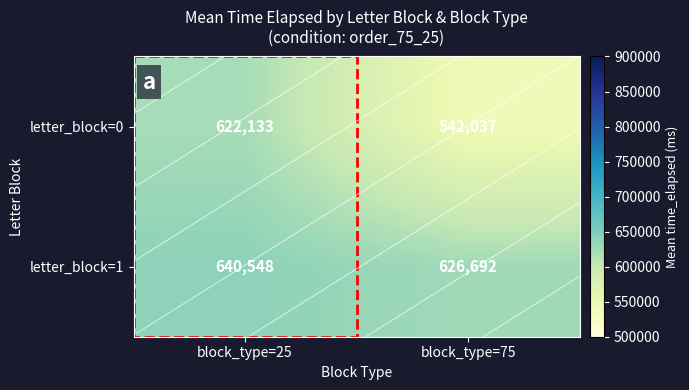

What is the spread (max minus min) of values at block_type=75?

84655